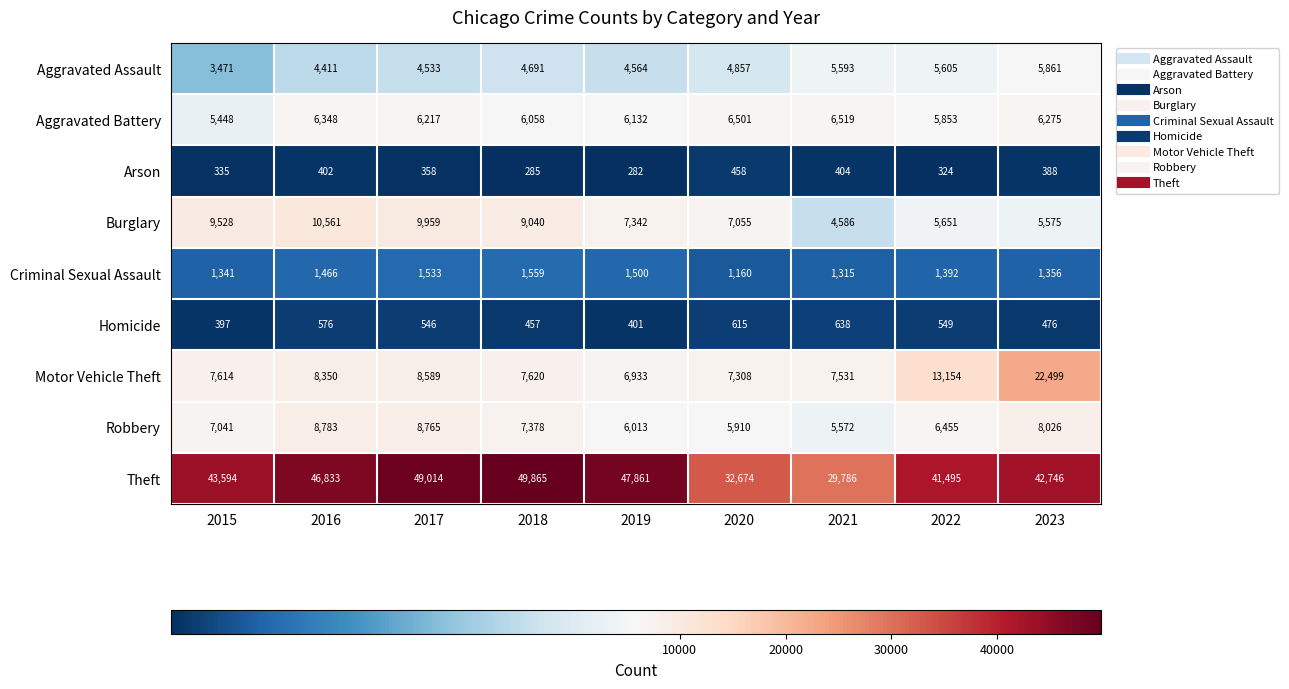

Which series has the largest range (max minus min)?

Theft